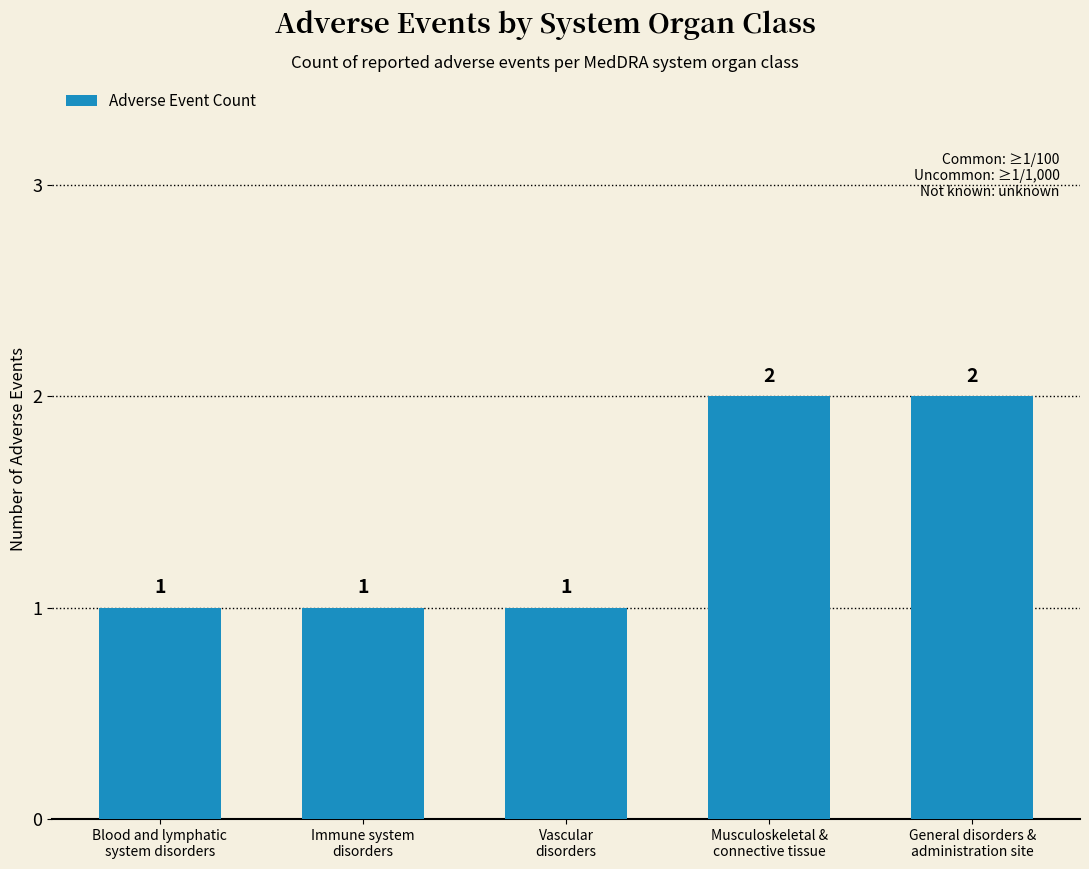

Is it true that the value at General disorders &
administration site is 3?

False